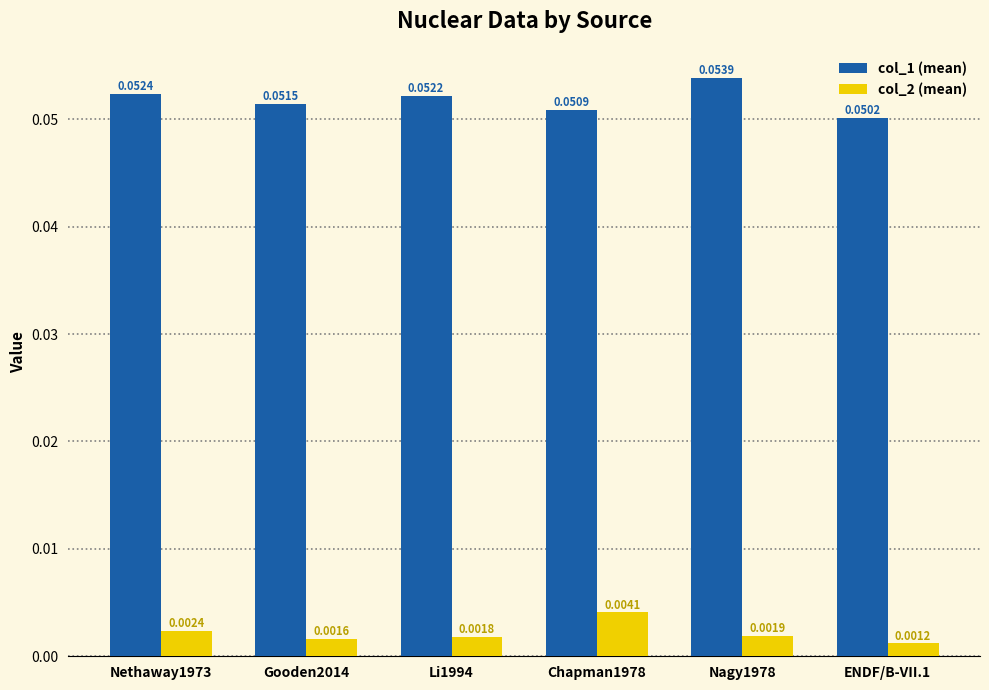

At which category is the sum across all series the highest?

Nagy1978